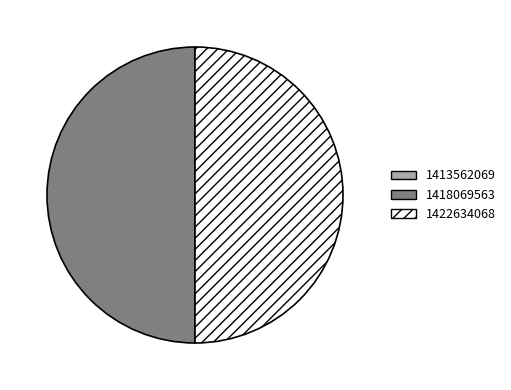

What is the ratio of the value at 1418069563 to the value at 1422634068?

1.0